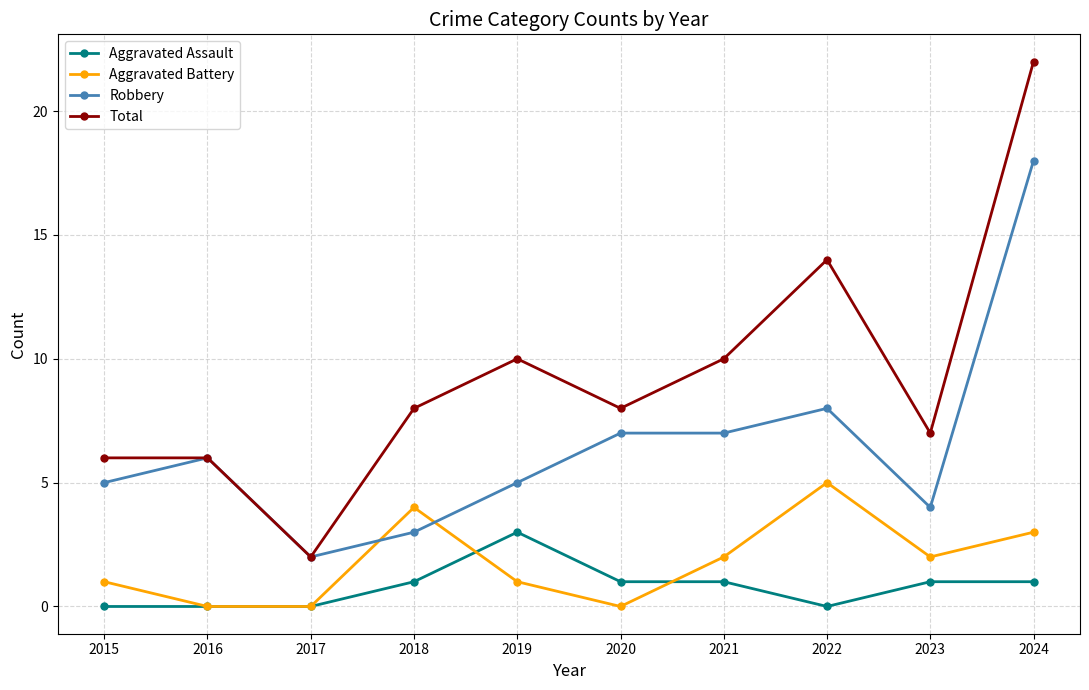

Where is Robbery nearest to the value 10?

2022